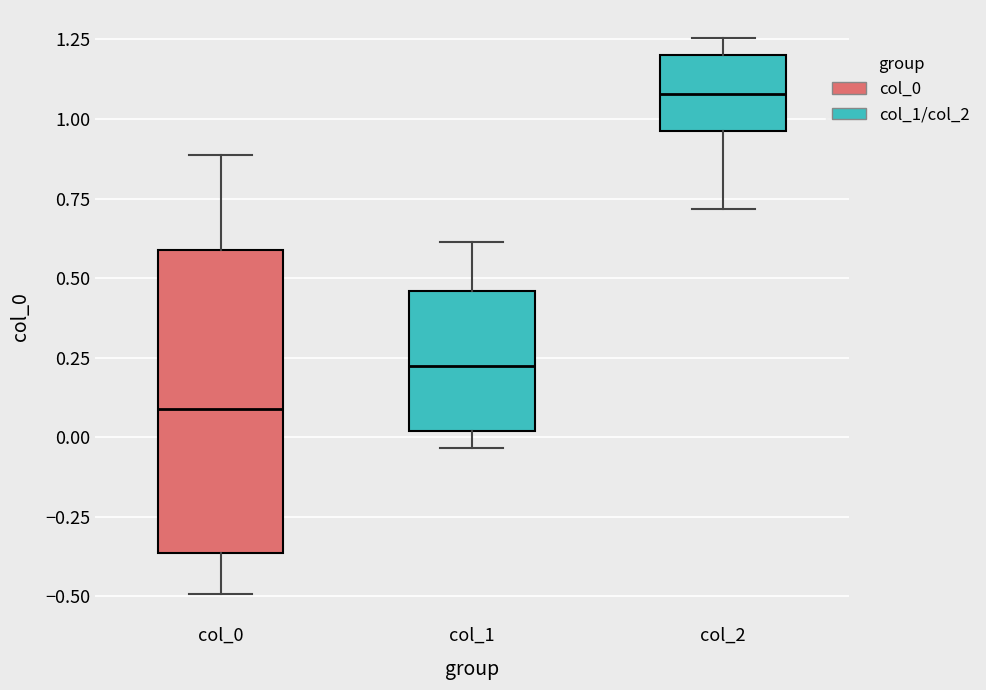

Which box has the lowest median line?

col_0